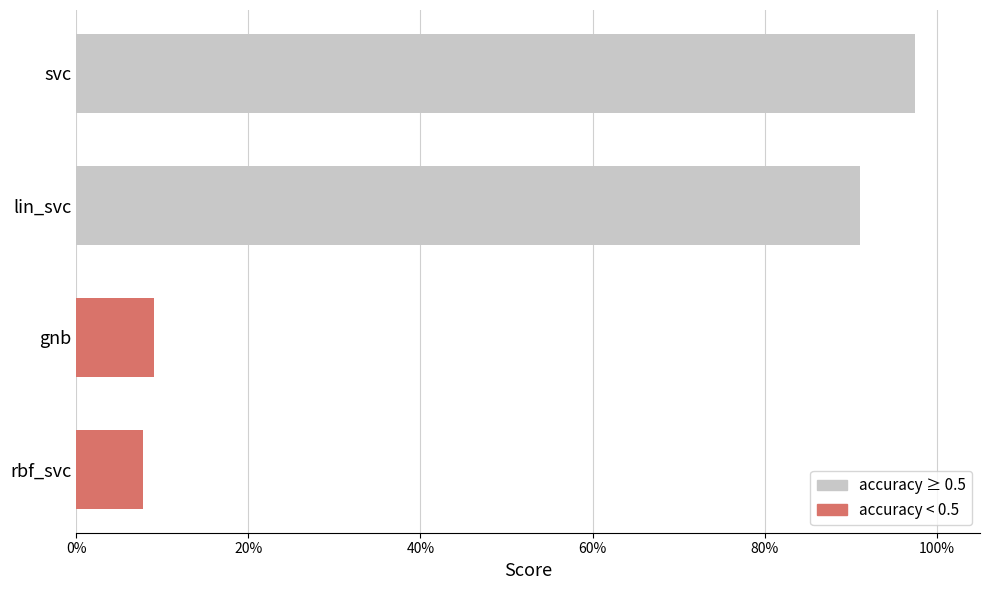

At which category does the chart reach its minimum across all series?

rbf_svc